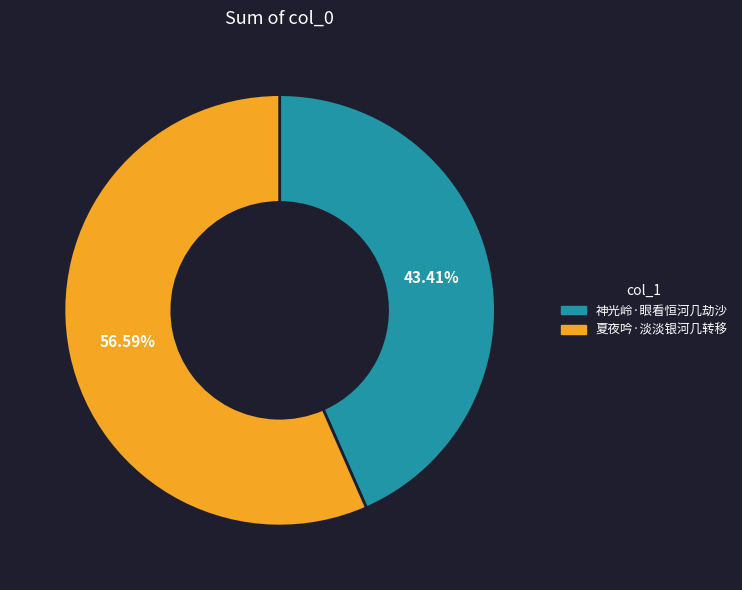

Which has a higher value, 神光岭·眼看恒河几劫沙 or 夏夜吟·淡淡银河几转移?

夏夜吟·淡淡银河几转移